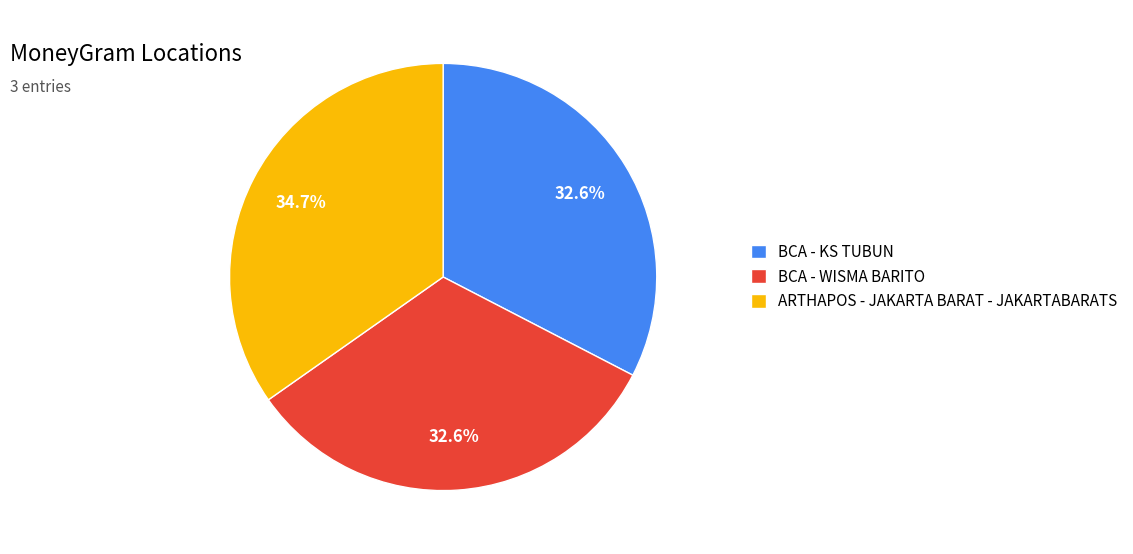

Is it true that ARTHAPOS - JAKARTA BARAT - JAKARTABARATS is 35% of the pie?

True